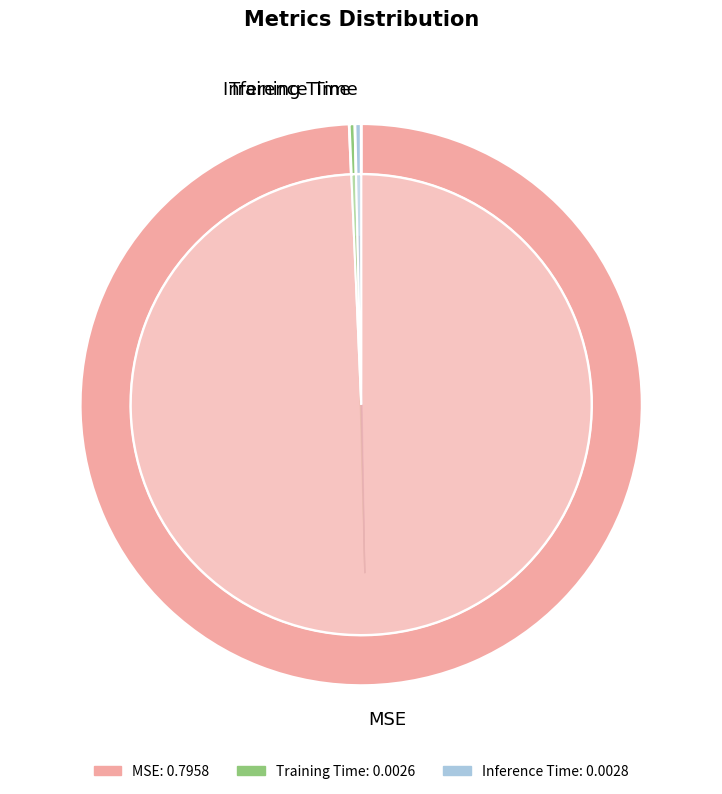

Is there a majority slice in this chart?

Yes